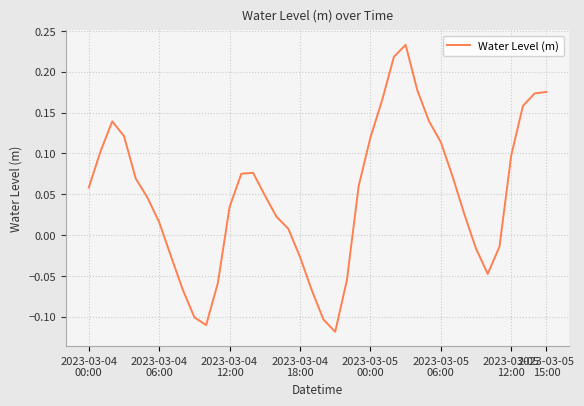

What is the difference between the maximum and minimum values?

0.4